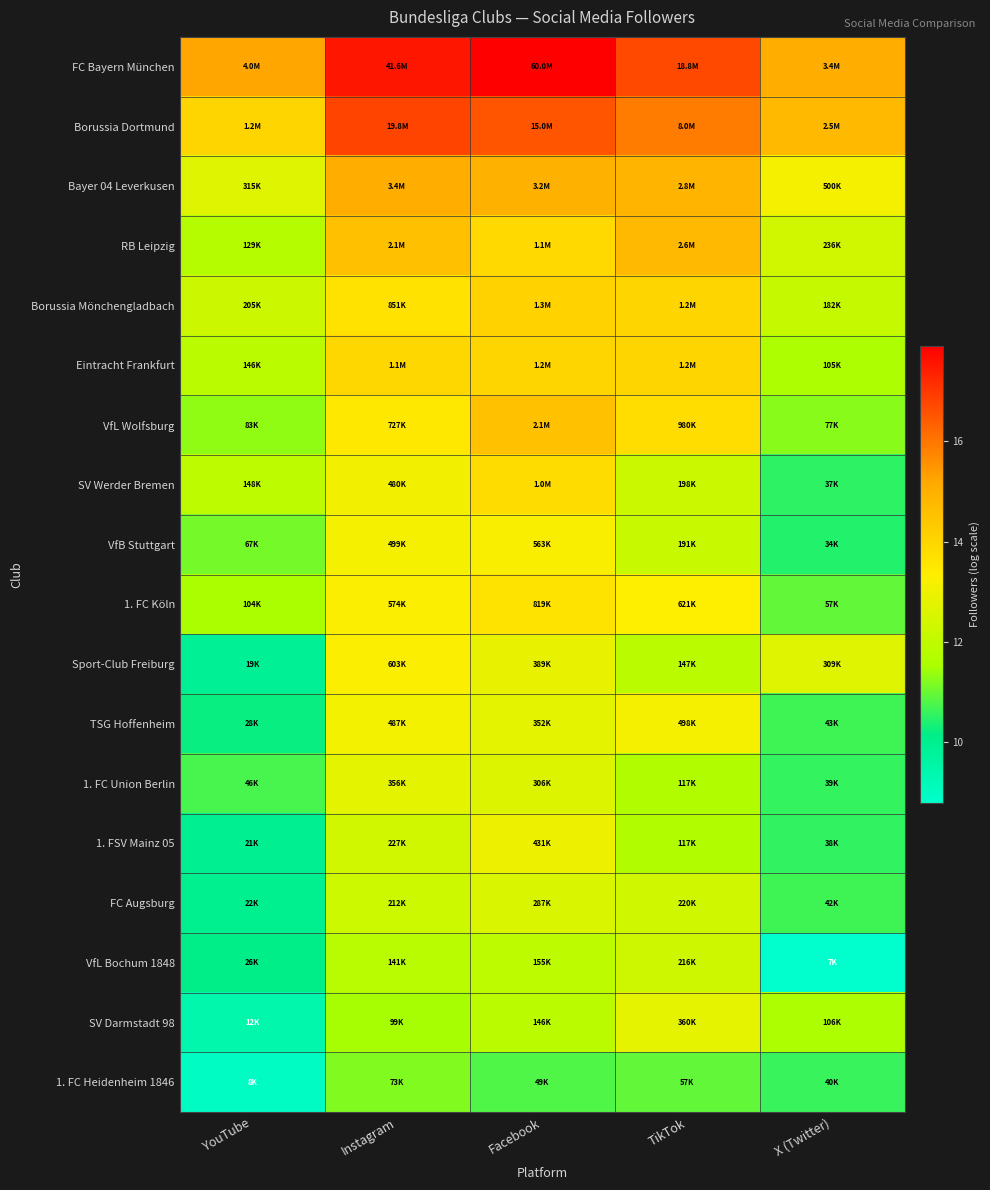

At how many categories does at least one series exceed 13?

5